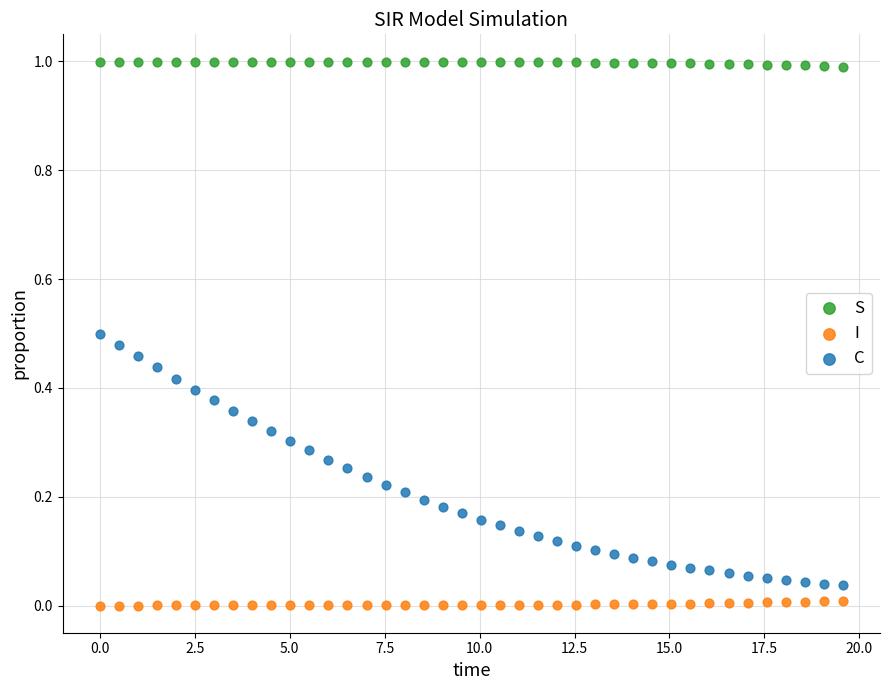

Which series reaches the minimum Y coordinate?

I